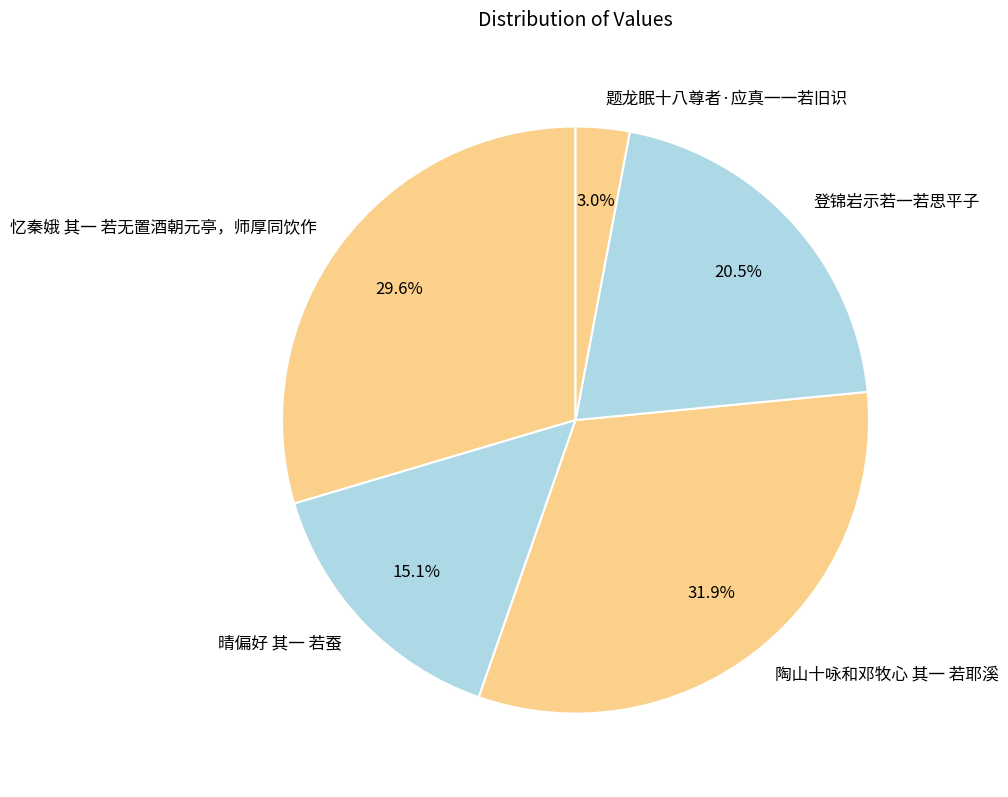

How many segments does this pie chart have?

5